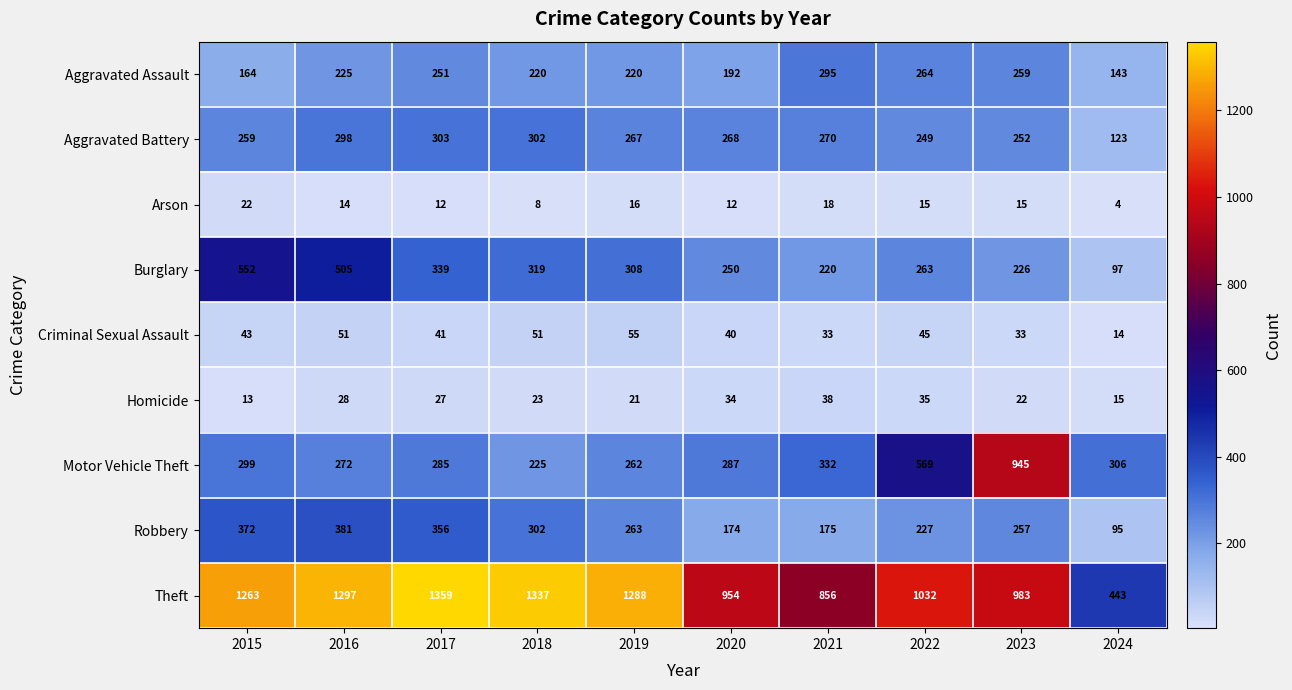

Which category has the highest value across all series?

2017